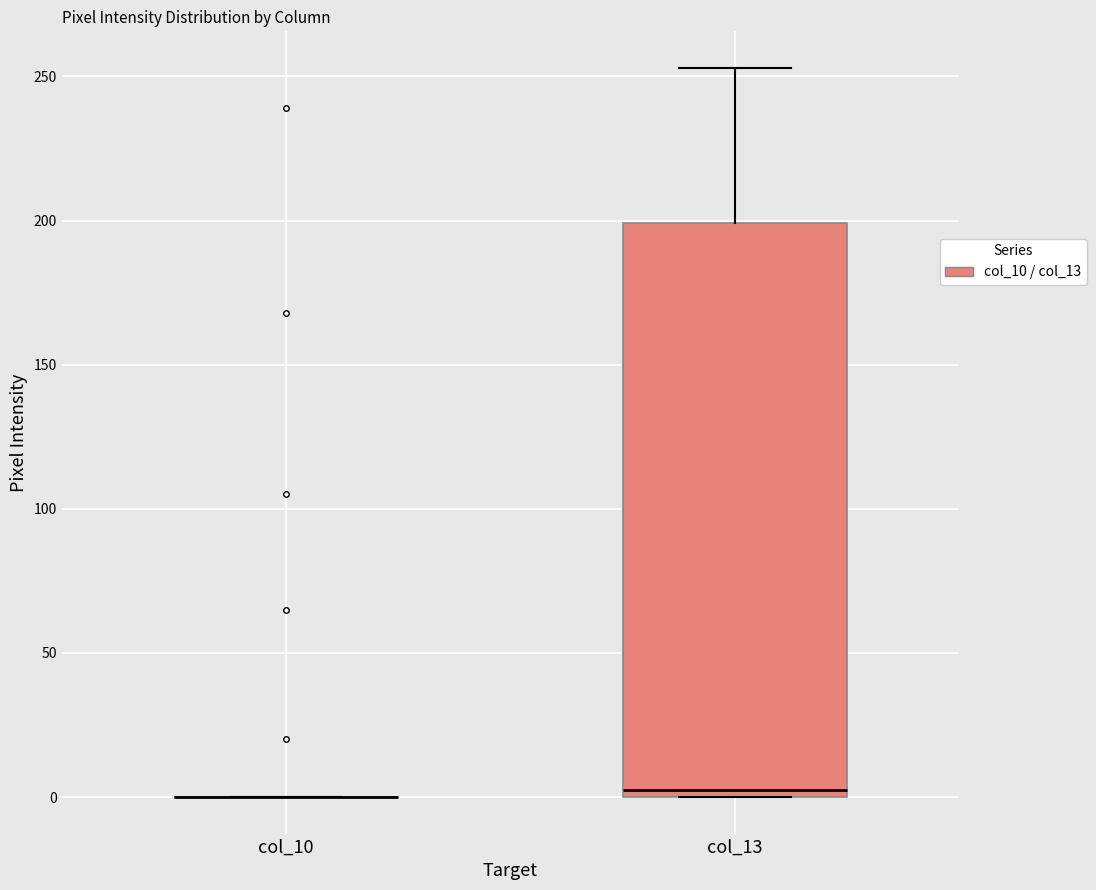

Reading left to right, read every box against the y-axis: the position of its median line, the range the box covers, and the ends of its whiskers. The values are not printed on the chart, so give them approximately, as read against the axis.

col_10: box collapsed to a line at 0, whiskers 0 to 0
col_13: median 5, box 0 to 200, whiskers 0 to 255